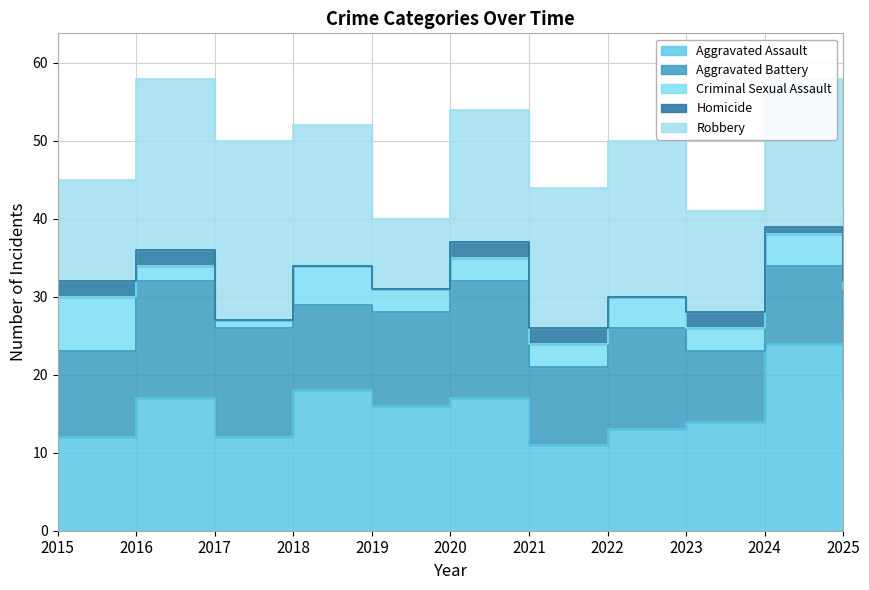

True or false: Robbery and Criminal Sexual Assault cross at least once.

False